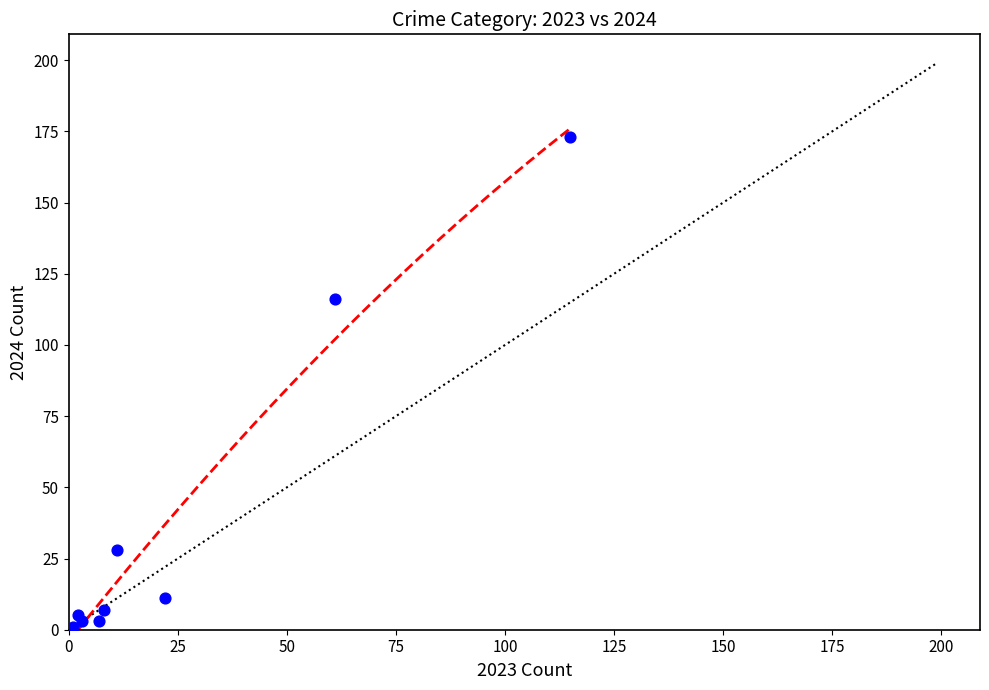

What Y value in the scatter plot is closest to 86?

116